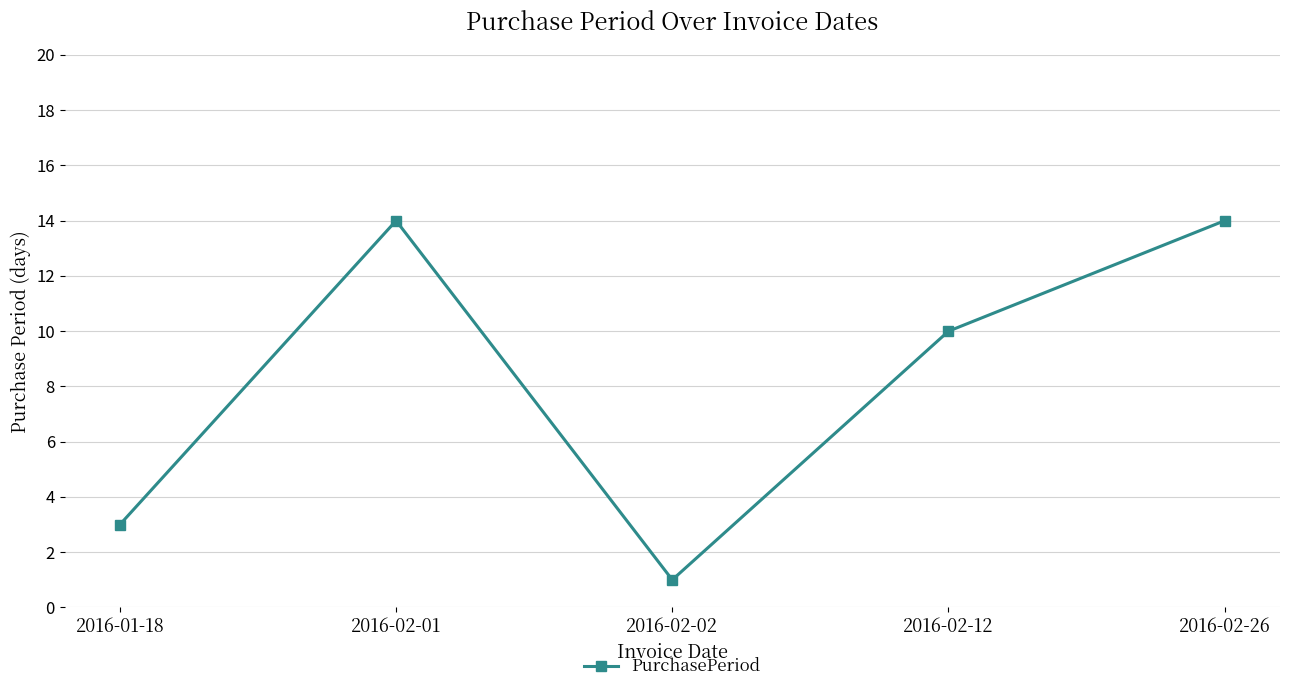

Reading right to left, extract all data points from this chart.

2016-02-26=14	2016-02-12=10	2016-02-02=1	2016-02-01=14	2016-01-18=3